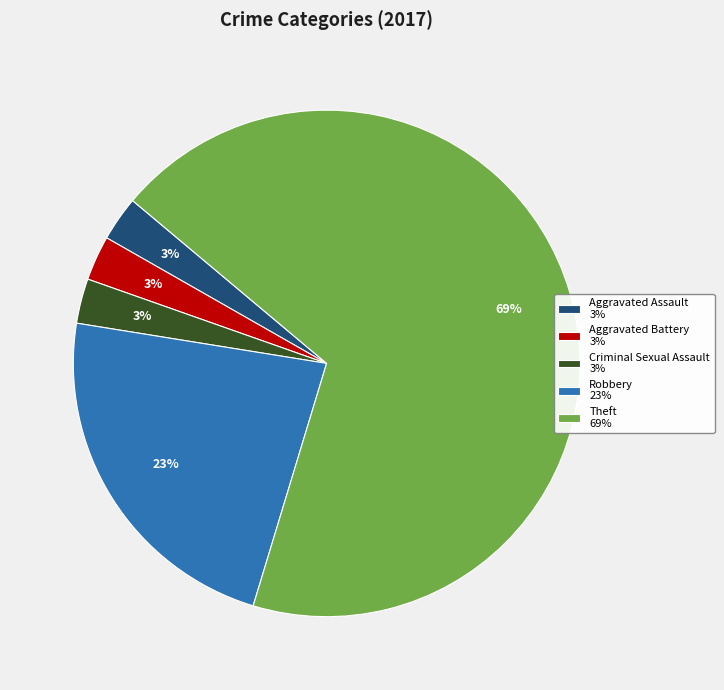

Do Theft 69% and Aggravated Battery 3% together represent more than half of the pie?

Yes